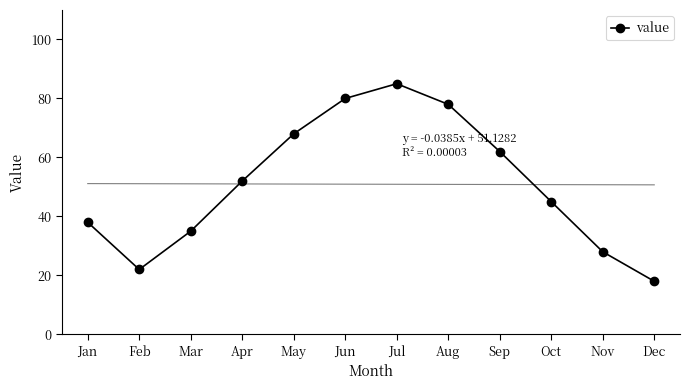

Read the value at Jul, to the nearest 10.

80